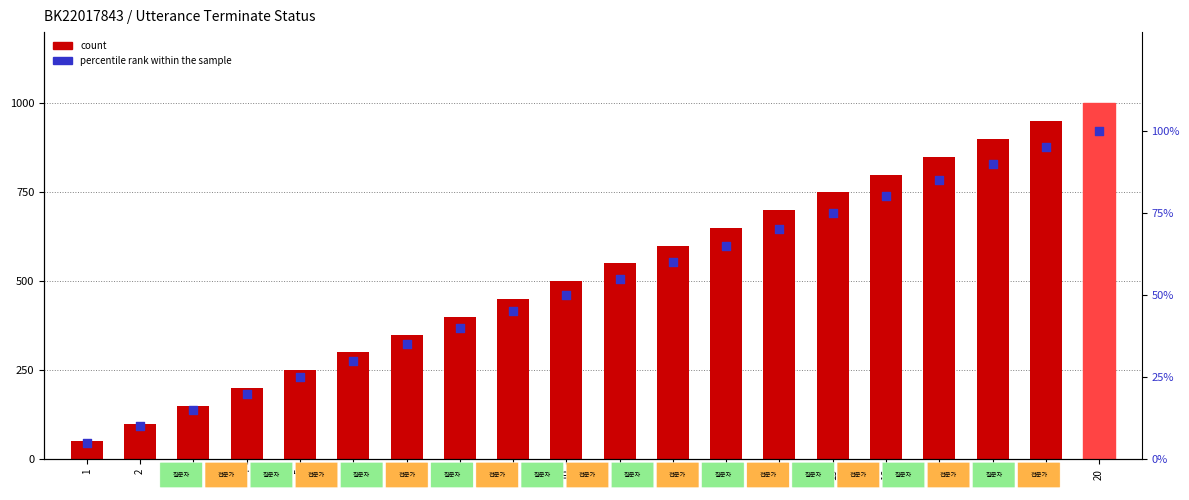

What is the total value across all series at 12?

660